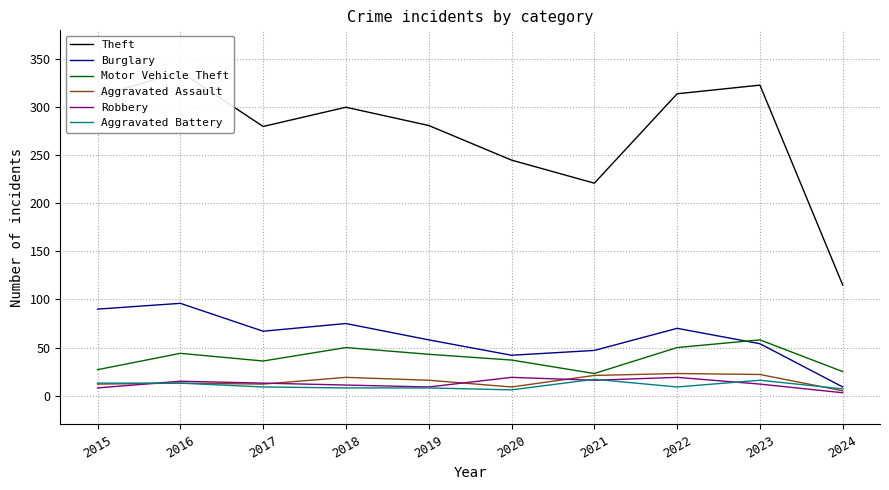

What is the value of the Aggravated Battery point at the 5th from the left?

8